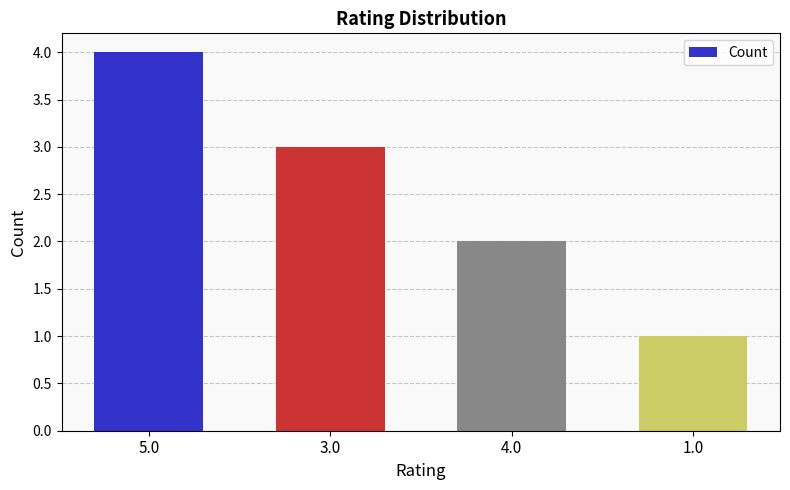

What is the sum of all values?

10